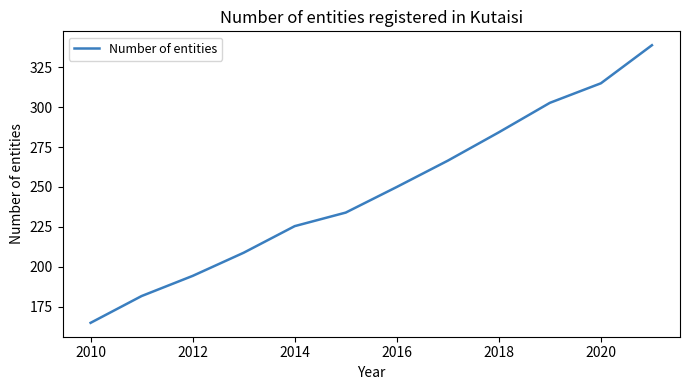

What is the greatest value displayed?

338.8